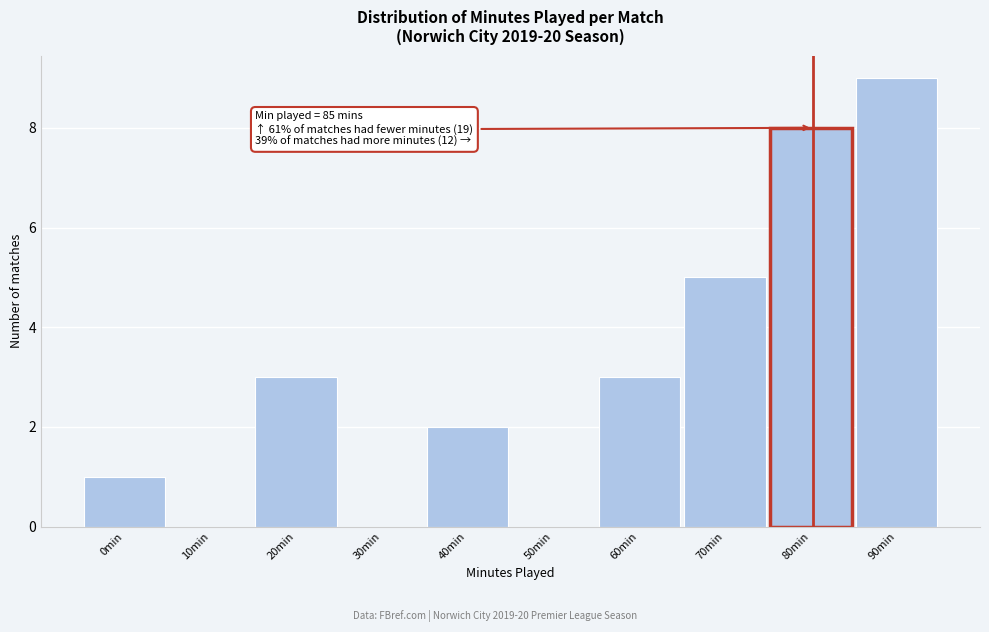

Reading right to left, transcribe all the data shown in this chart.

90min=9	80min=8	70min=5	60min=3	50min=0	40min=2	30min=0	20min=3	10min=0	0min=1